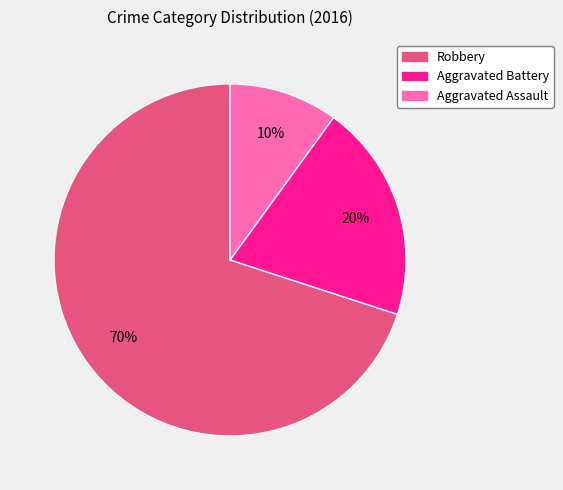

Approximately how many times larger is the value at Robbery compared to Aggravated Assault?

7.0